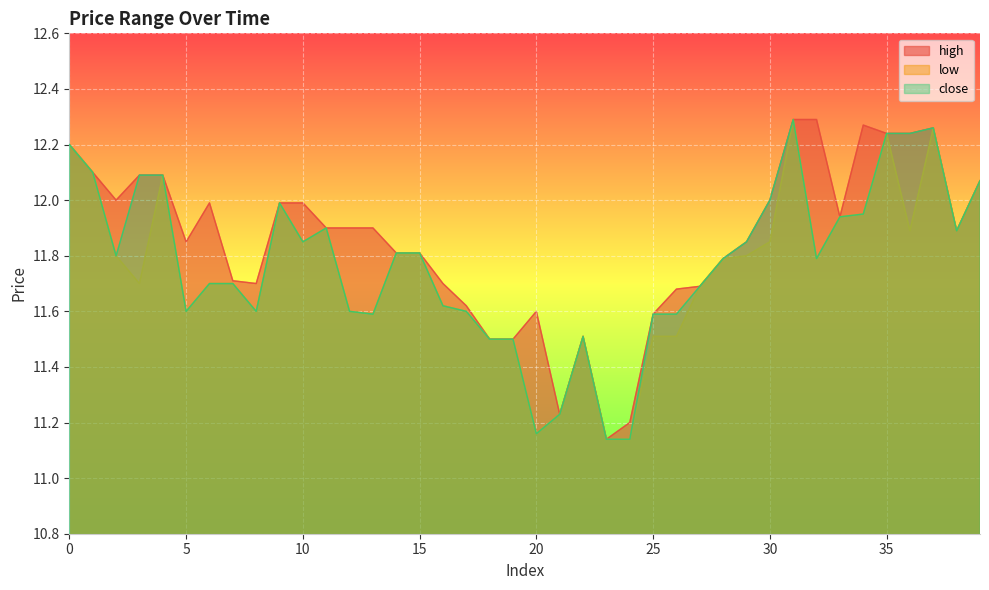

What is the total value across all series at 15?

35.4